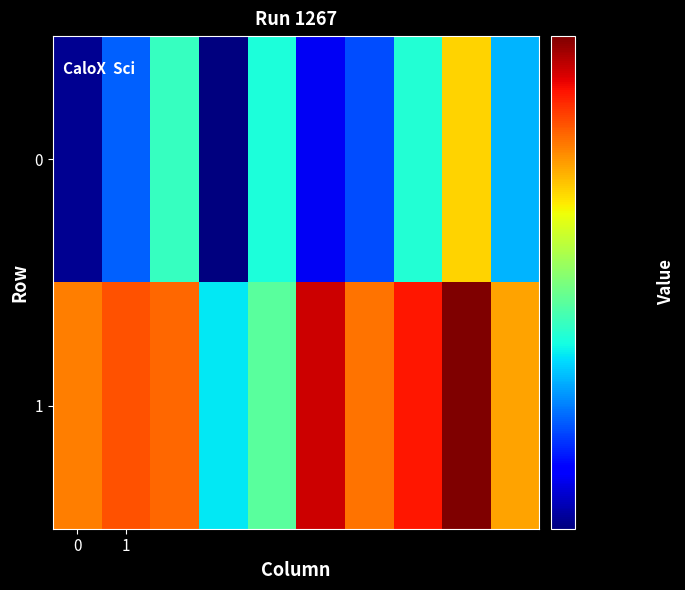

List the series in order of their overall mean, lowest first.

row_0, row_1